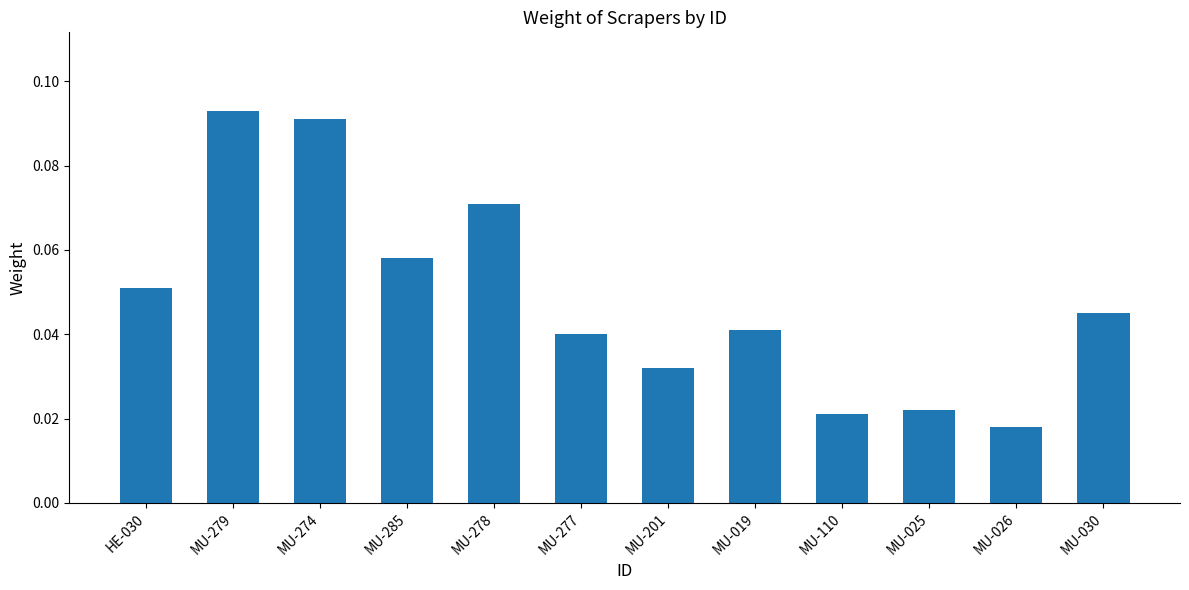

The chart shows a value of 0.1 at MU-030. True or false?

False